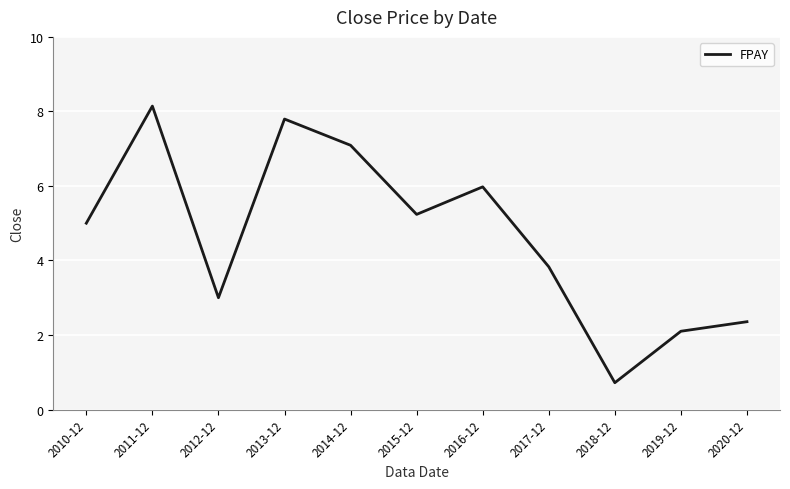

Rank the categories by value from highest to lowest.

2011-12, 2013-12, 2014-12, 2016-12, 2015-12, 2010-12, 2017-12, 2012-12, 2020-12, 2019-12, 2018-12